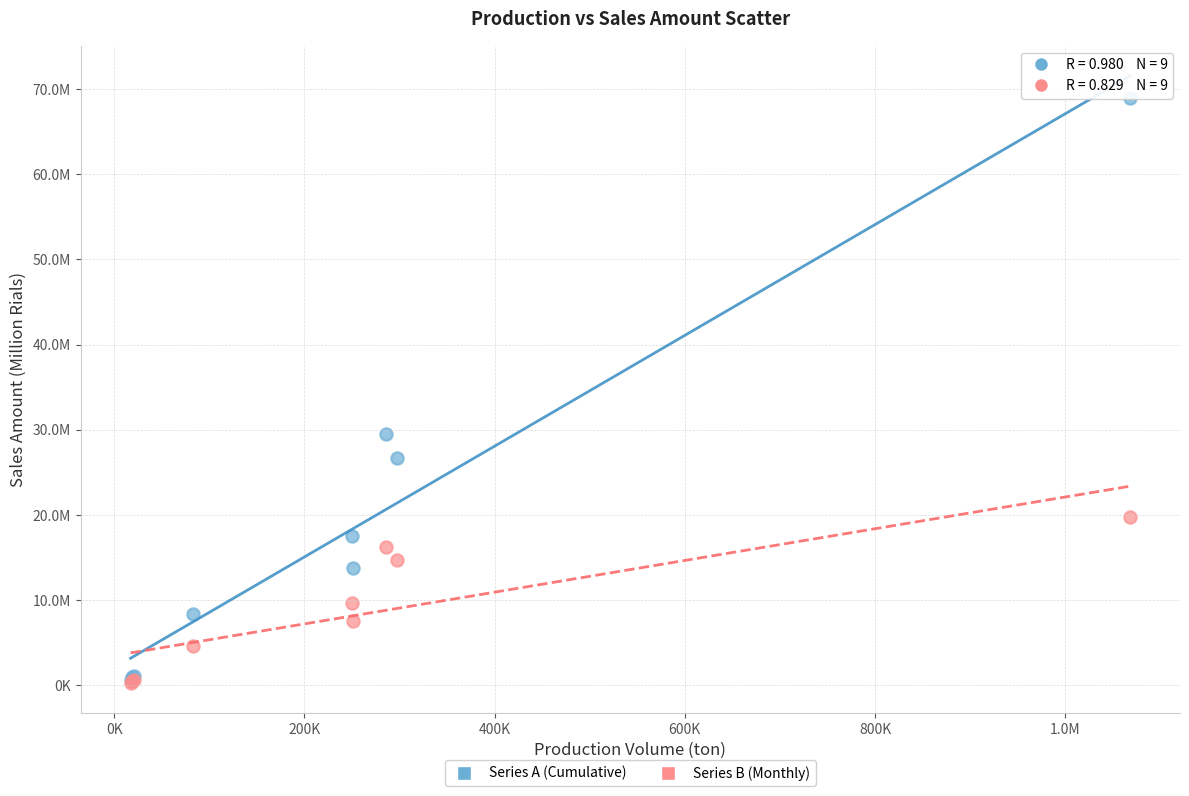

What are all the series names shown in the legend?

Series A (Cumulative), Series B (Monthly)